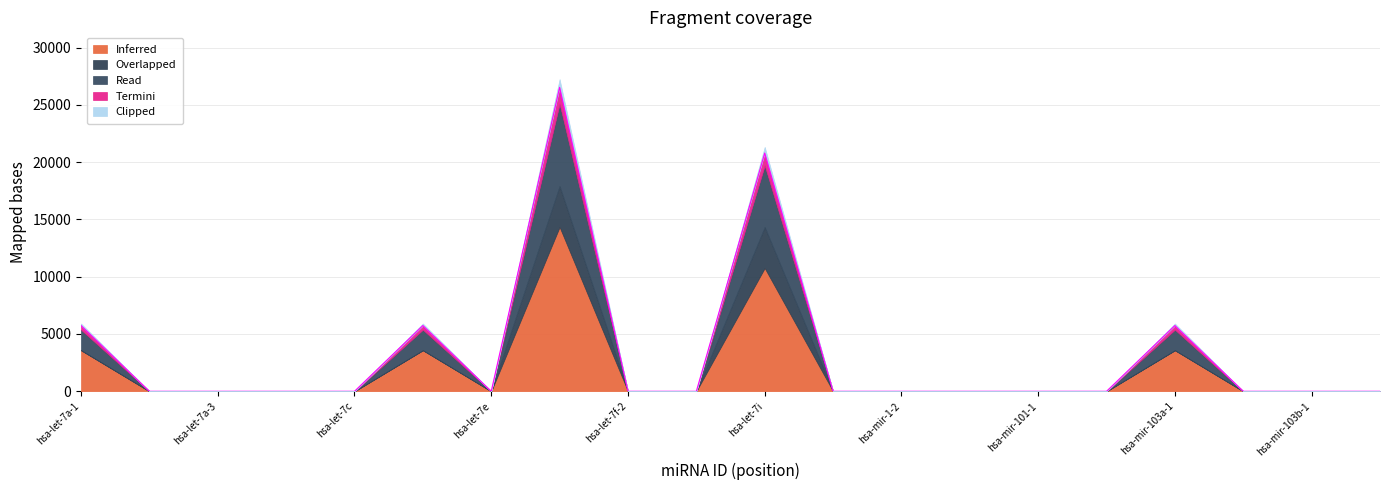

Between hsa-let-7a-2 and hsa-let-7f-1, which series saw the biggest shift?

Inferred